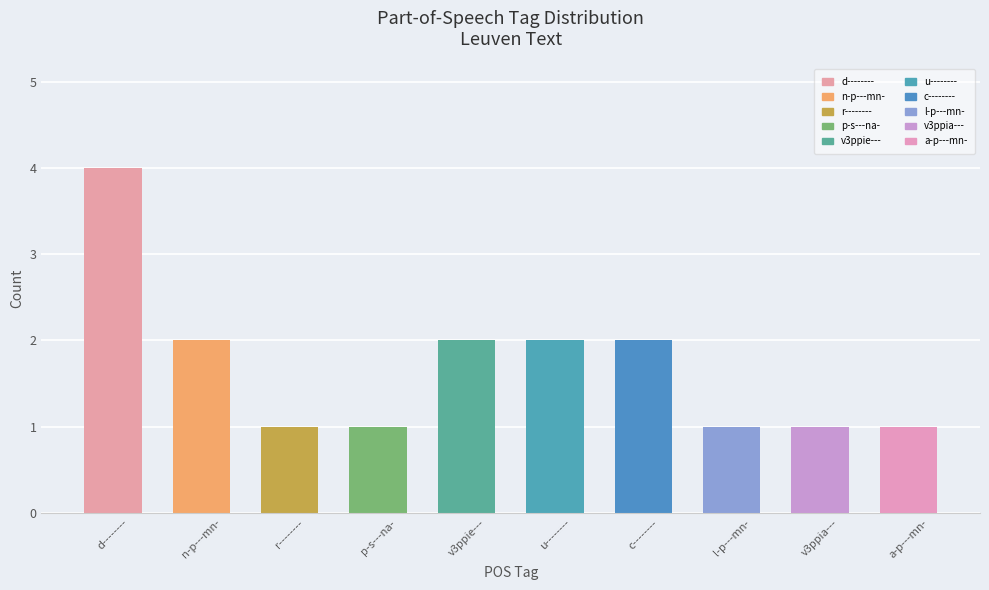

Which label corresponds to the largest value in the chart?

d--------